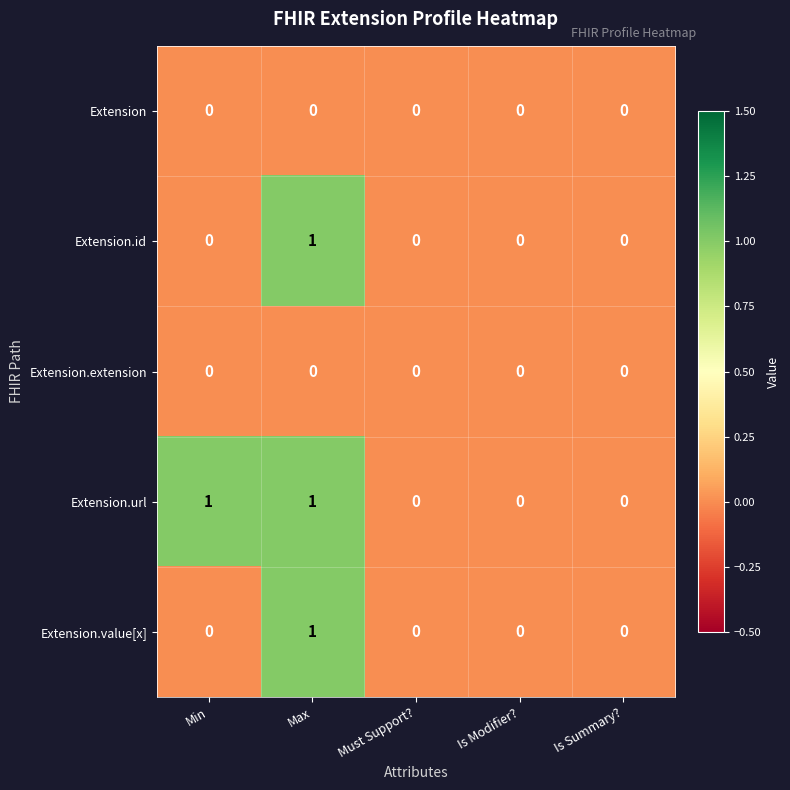

Which category has the highest value in the Extension.value[x] series?

Max